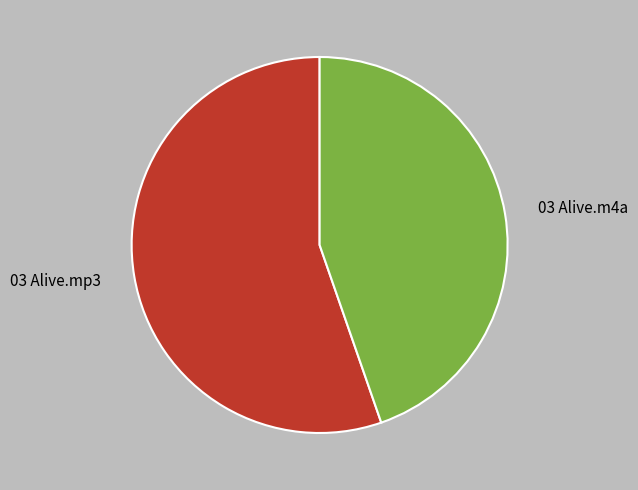

Rank the categories by value from lowest to highest.

03 Alive.m4a, 03 Alive.mp3